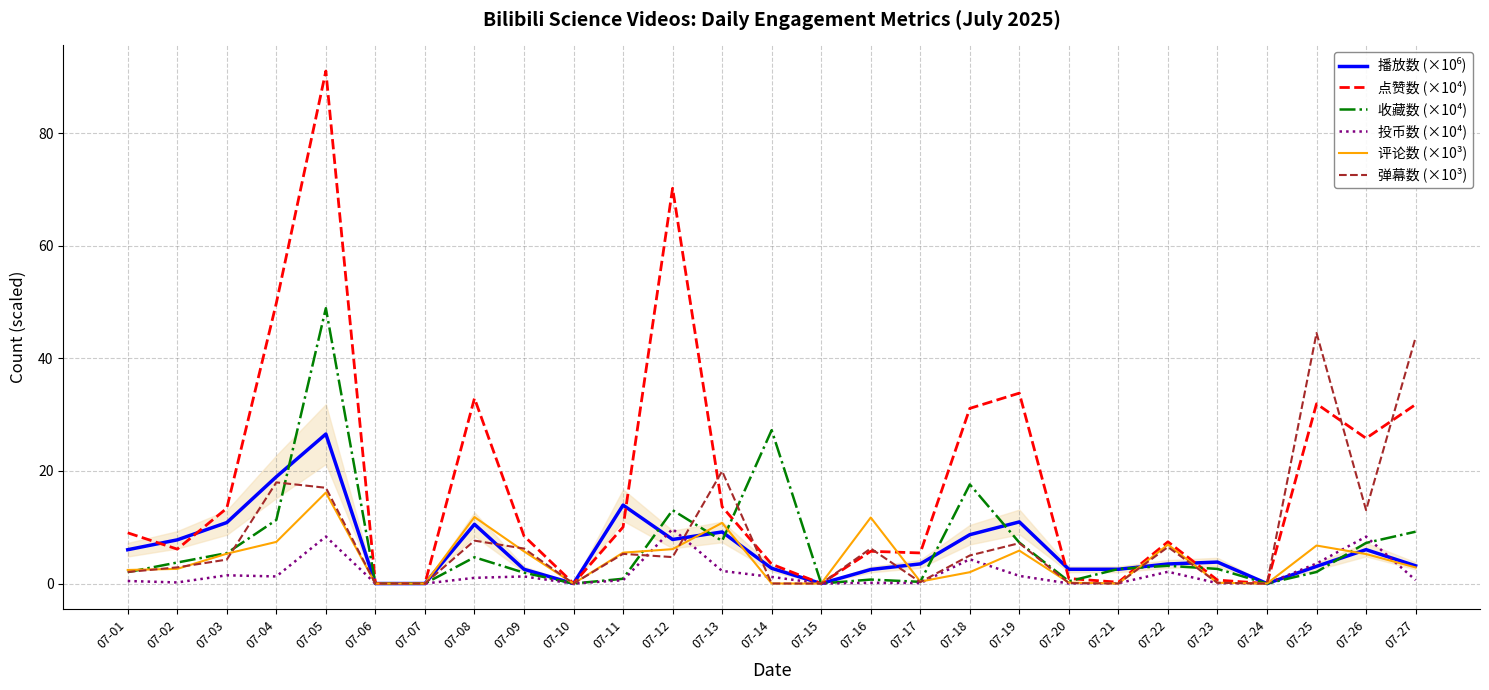

List the labels in order of 收藏数 (×10⁴) value, largest first.

07-05, 07-14, 07-18, 07-12, 07-04, 07-27, 07-13, 07-19, 07-26, 07-03, 07-08, 07-02, 07-22, 07-23, 07-21, 07-25, 07-01, 07-09, 07-11, 07-16, 07-20, 07-17, 07-06, 07-07, 07-10, 07-15, 07-24